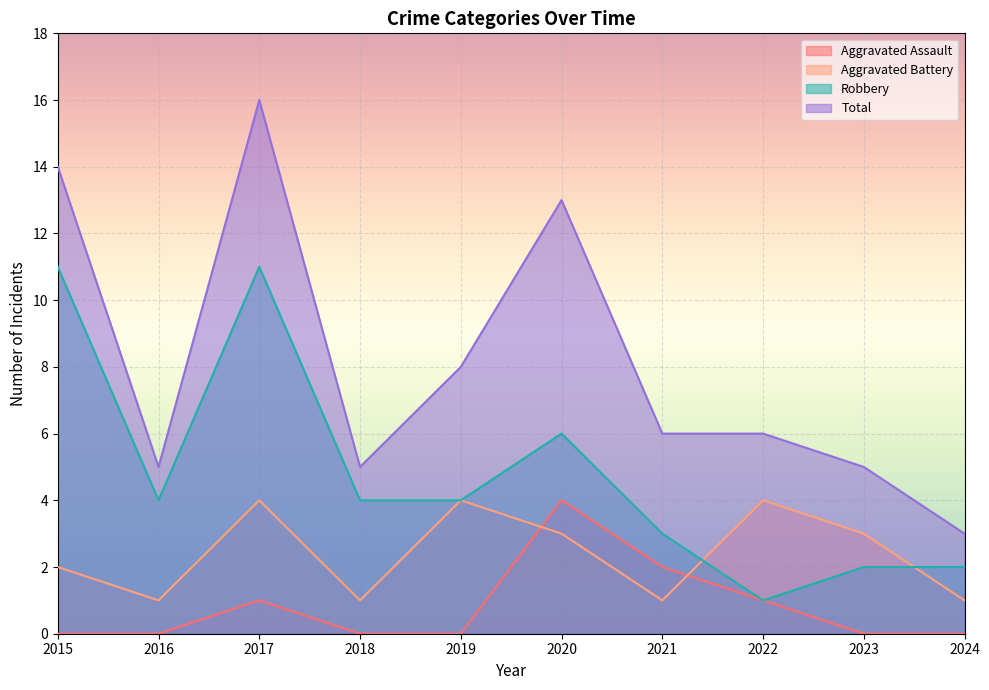

What is the difference between the maximum and minimum values in the Aggravated Battery series?

3